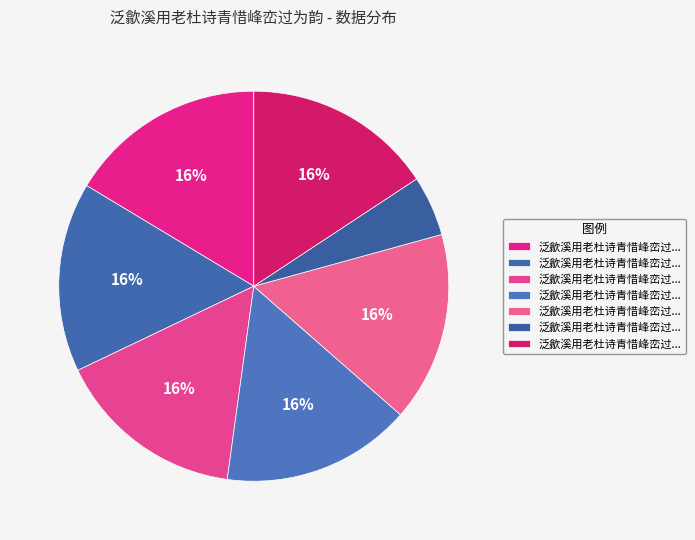

Count the number of slices in the pie.

7